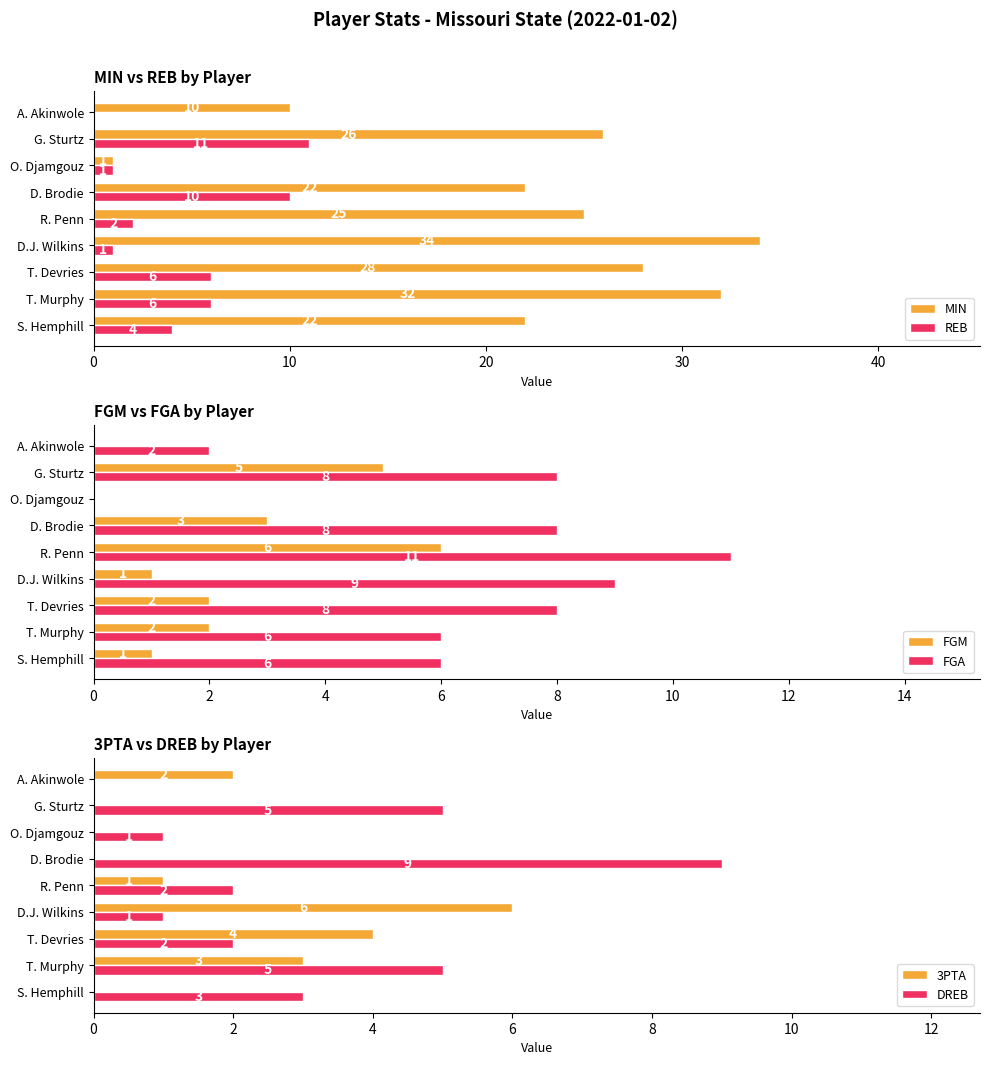

What is the value of the MIN bar at the 9th from the left?

10